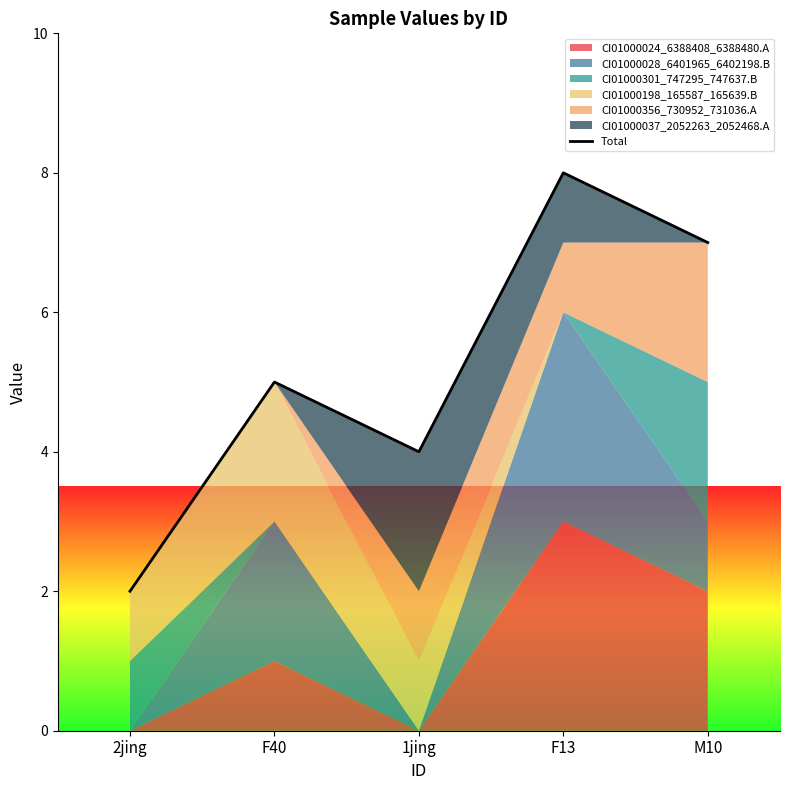

Rank the categories by value from lowest to highest.

2jing, 1jing, F40, M10, F13